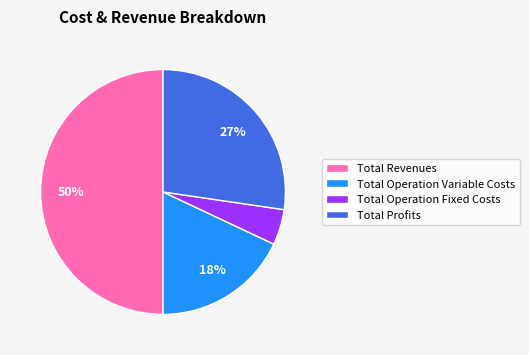

How many slices are in this pie chart?

4